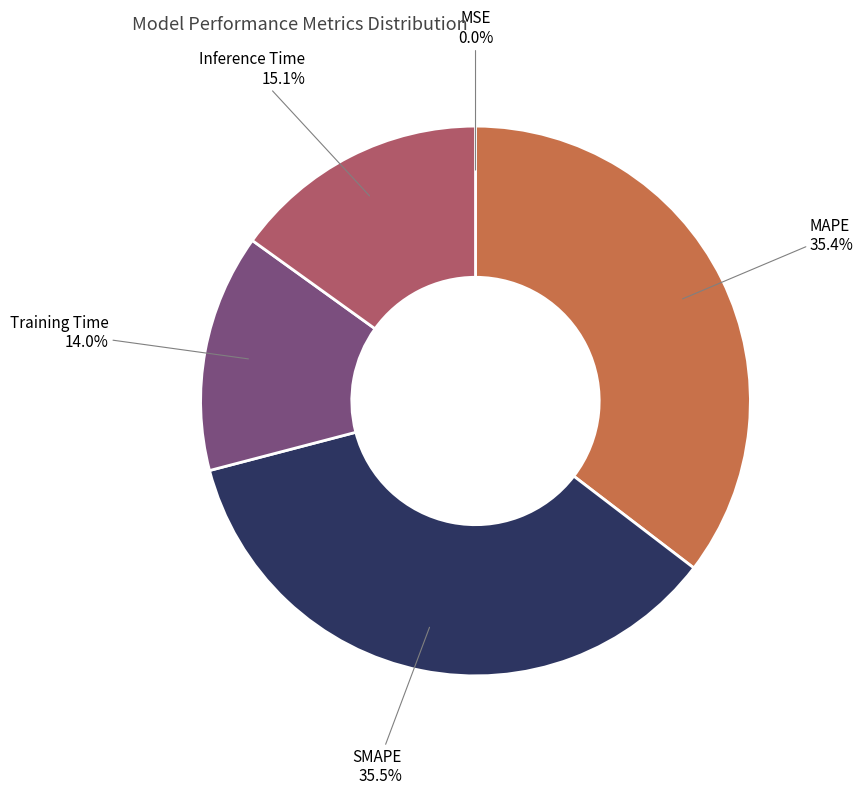

Is there a majority slice in this chart?

No